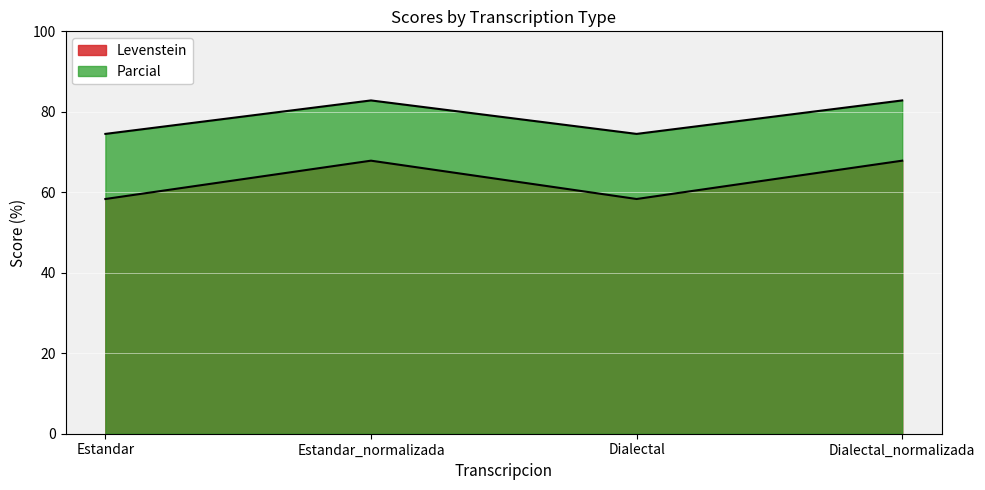

At which label is Parcial closest to 63?

Estandar